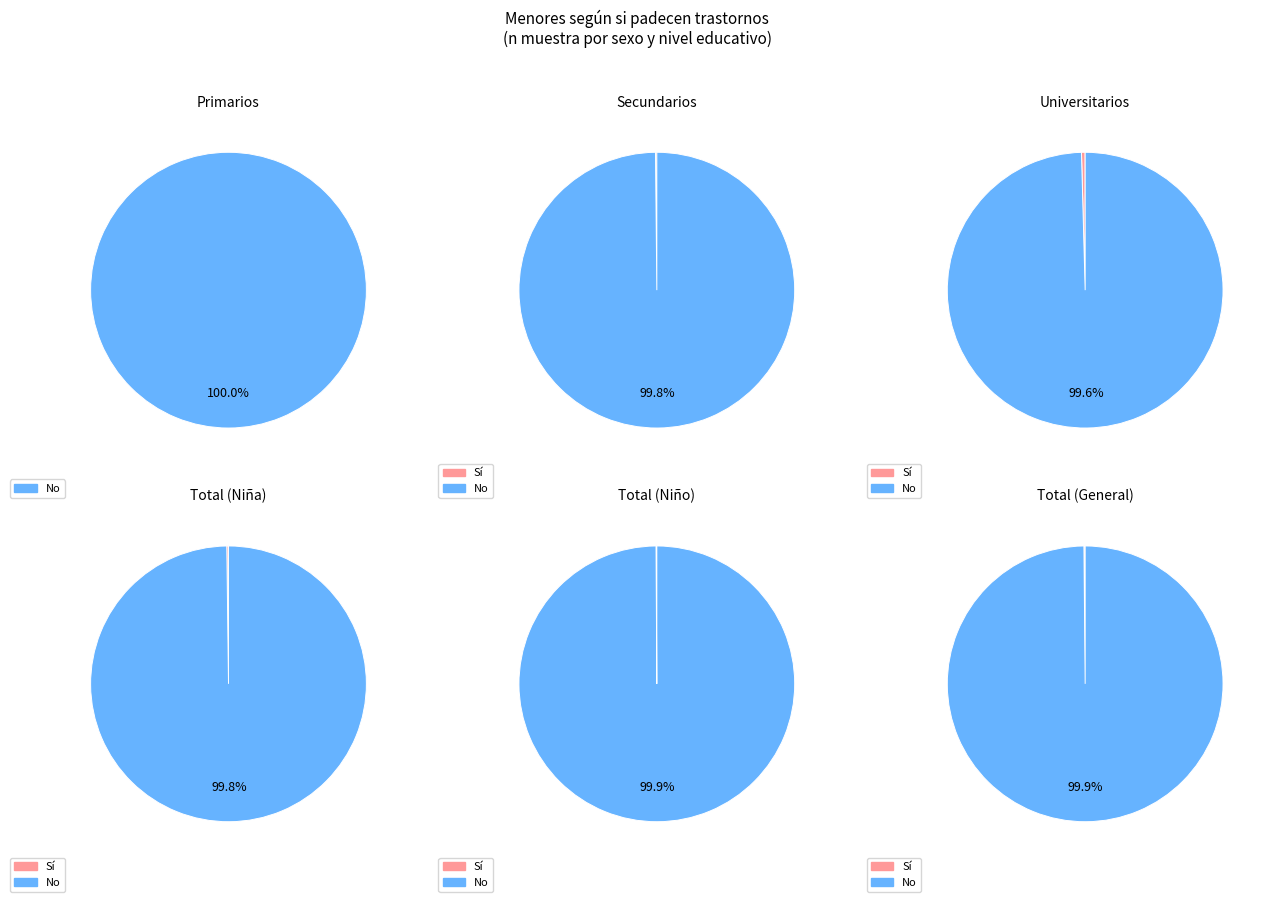

Which category accounts for the majority?

No